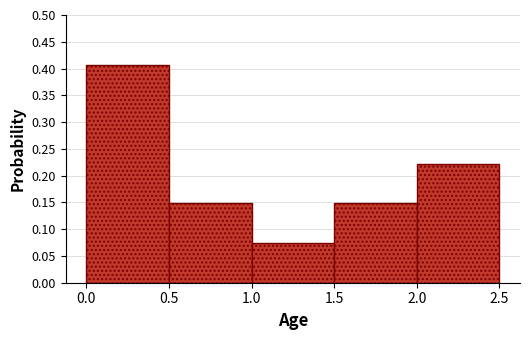

Which range on the x-axis has the tallest bar?

0.0 to 0.5